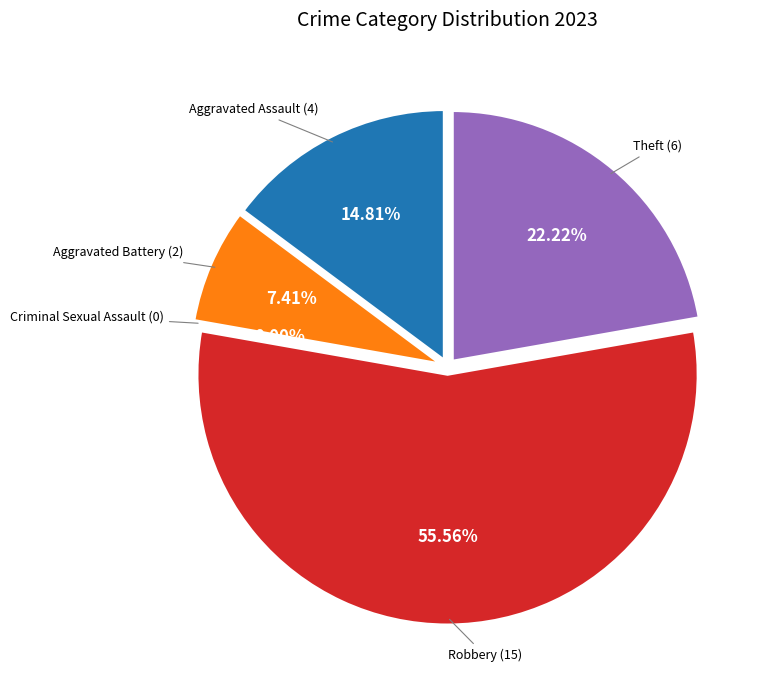

To the nearest percent, what portion does Aggravated Battery represent?

7%